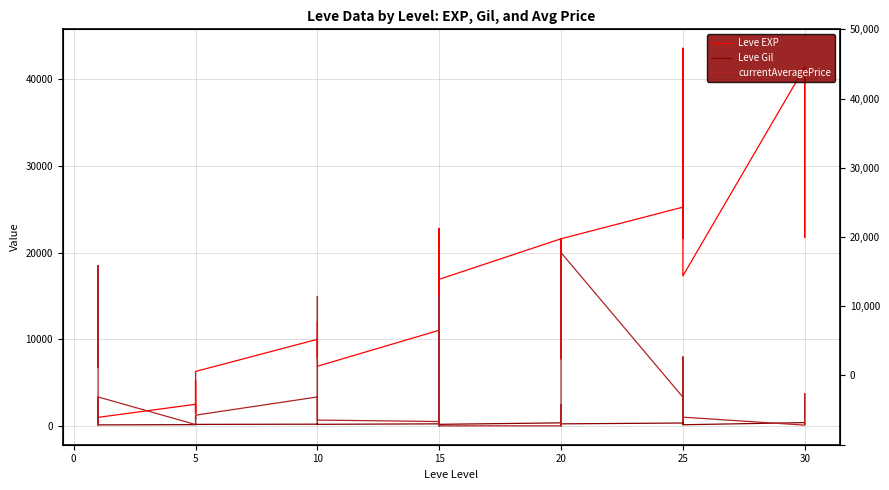

Which series has the largest total across all categories?

Leve EXP